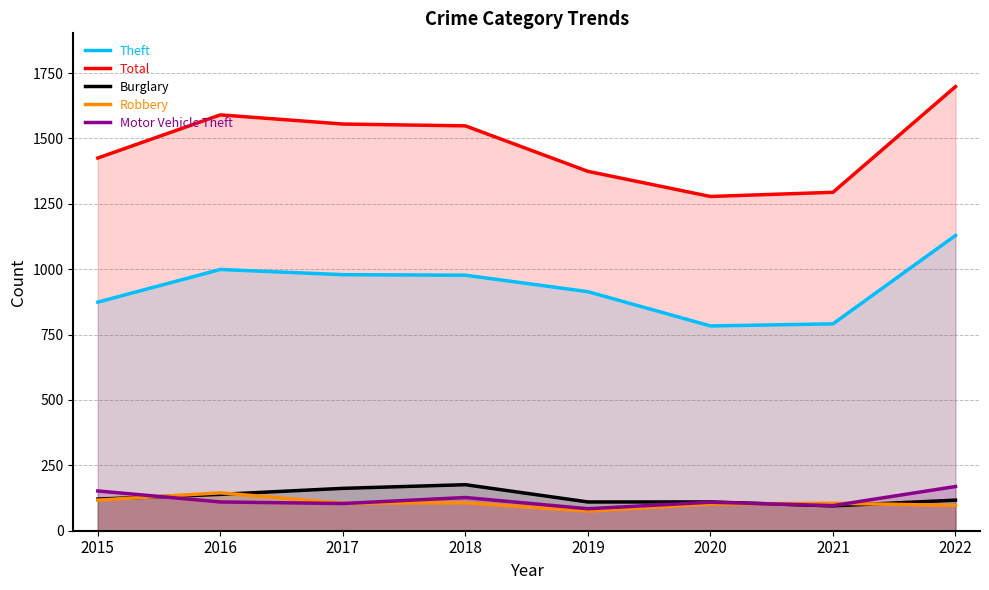

Between 2017 and 2021, which series saw the biggest shift?

Total